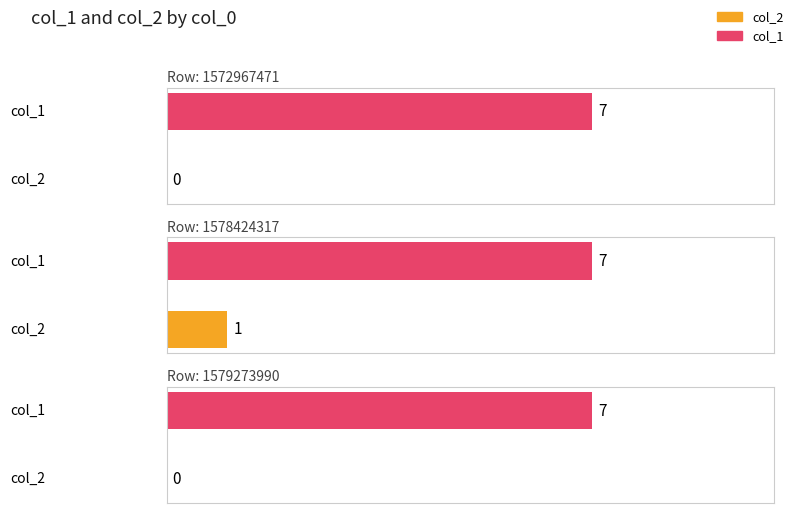

Rank the series at 1578424317 from highest to lowest value.

col_1, col_2